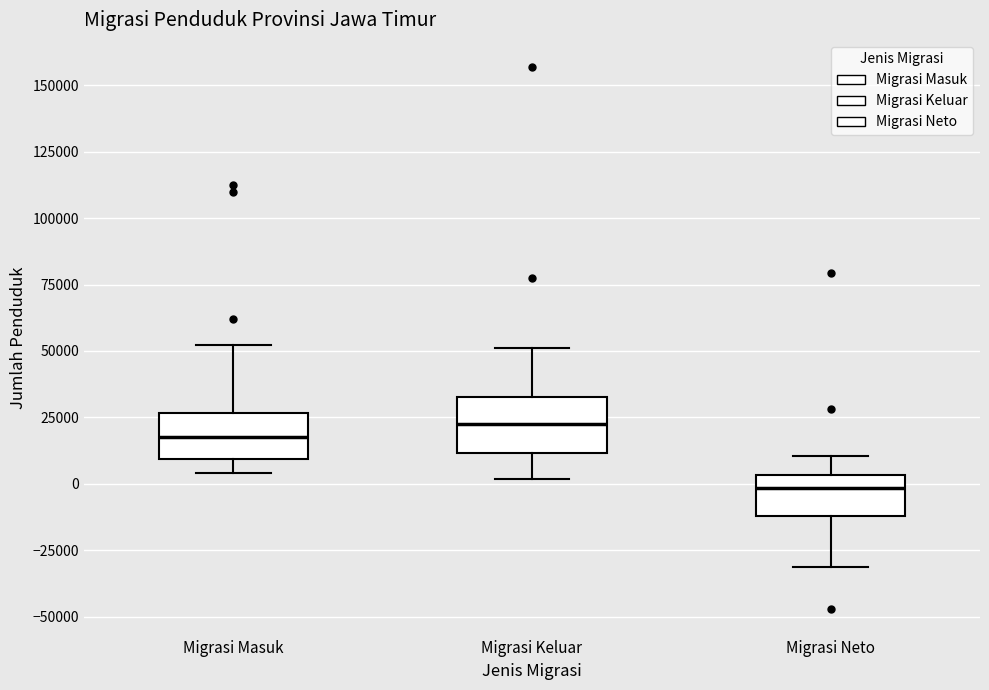

Where does the lower whisker of the box for Migrasi Neto end on the y-axis? The values are not printed on the chart, so give them approximately, as read against the axis.

-30000